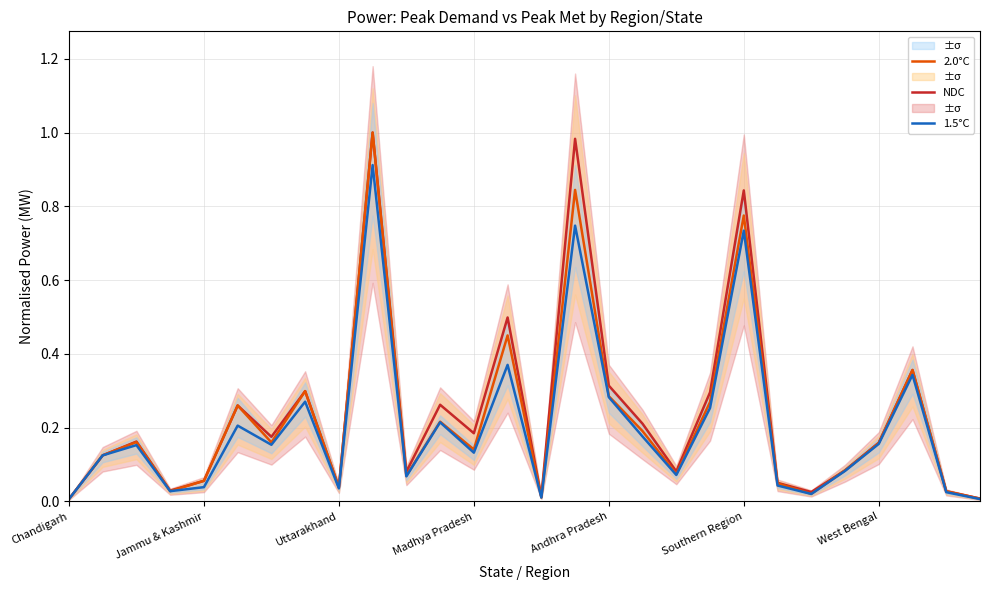

True or false: 1.5°C has more than 1 points higher than both neighbors.

True